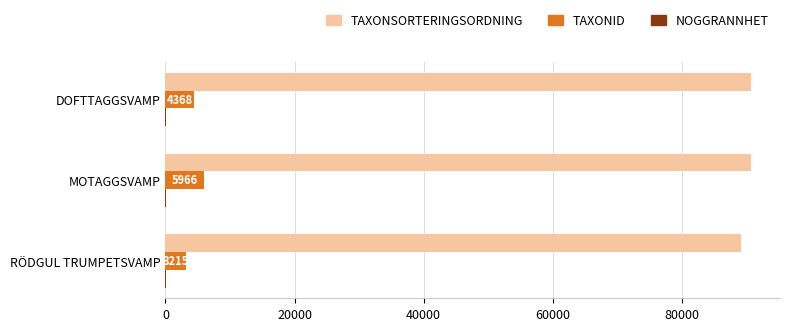

What is the maximum value shown in the chart?

90676